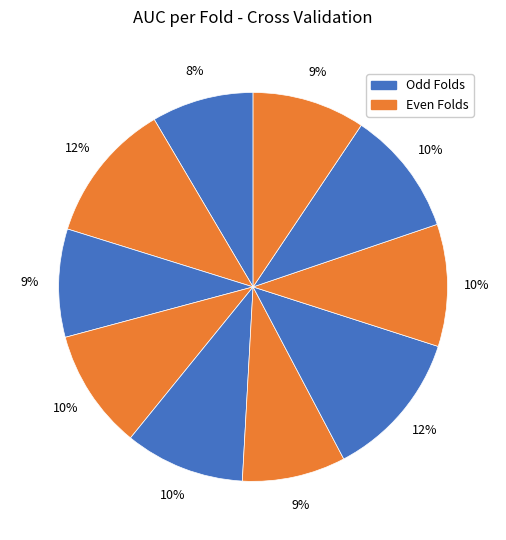

Which slice is the largest?

Fold 7